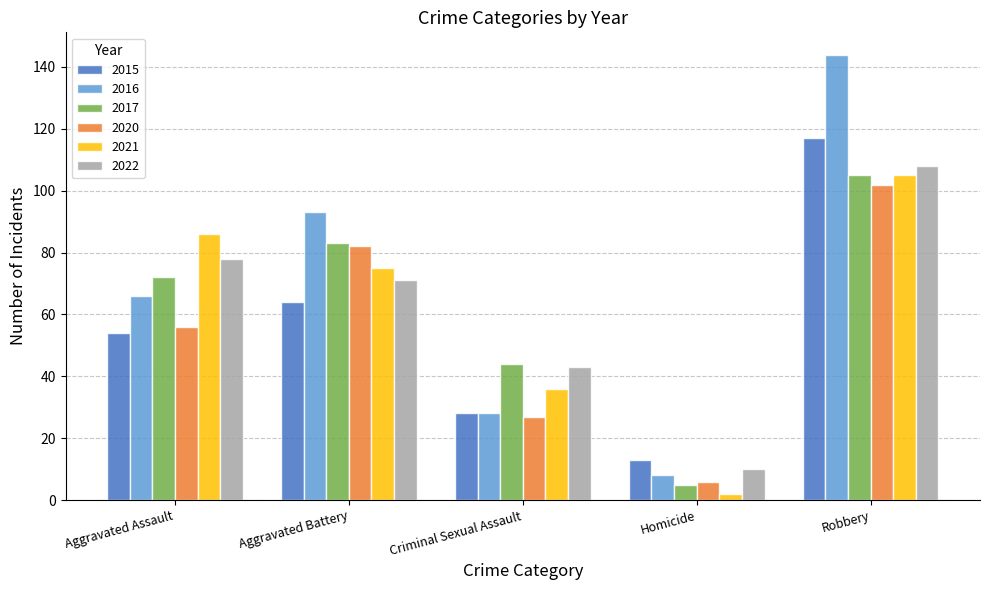

Which series has the largest range (max minus min)?

2016